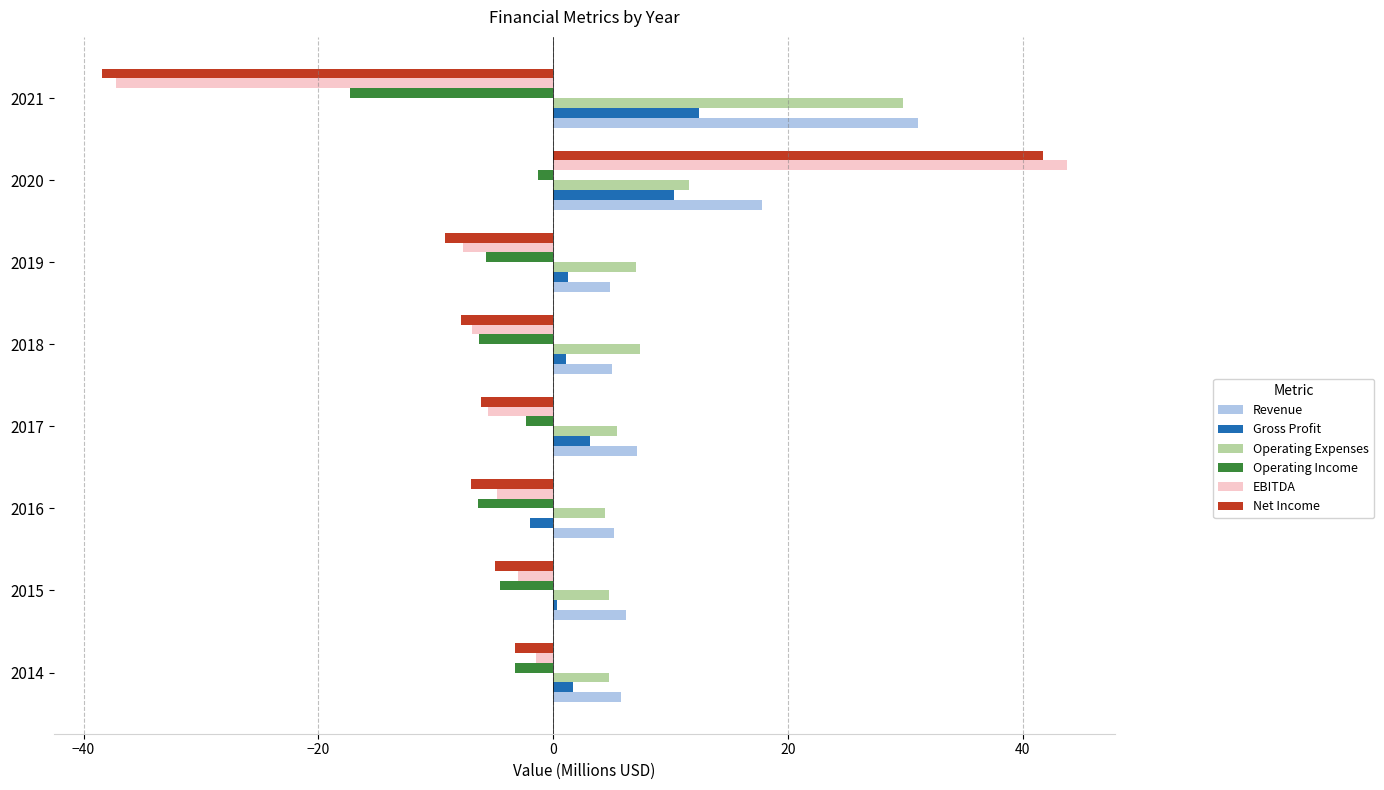

How many categories are shown in the chart?

8